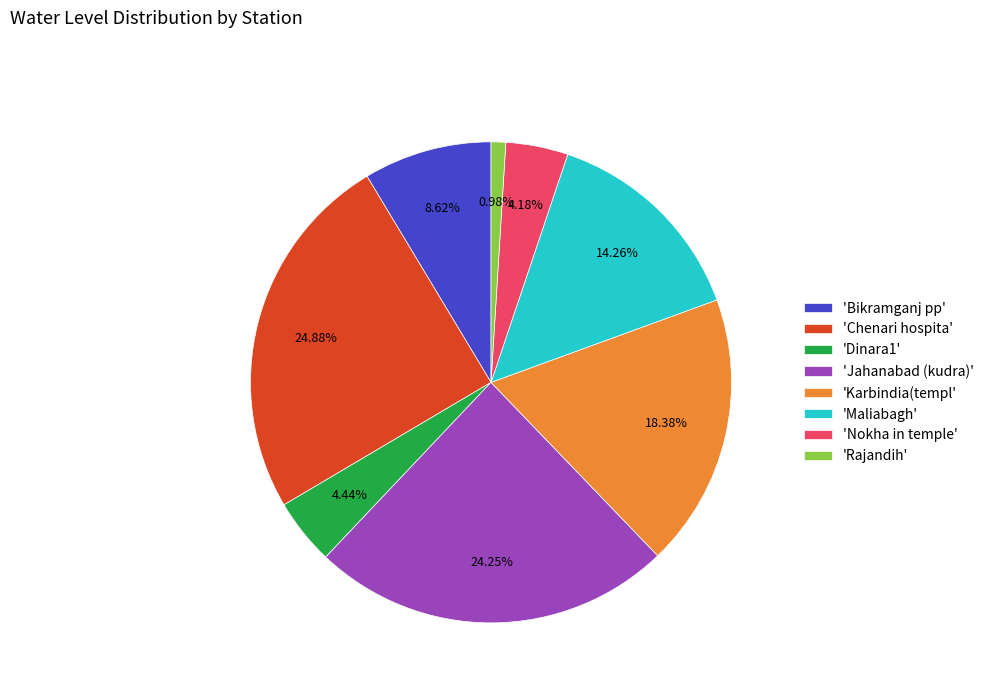

Does 'Bikramganj pp' account for over 50% of the chart?

No